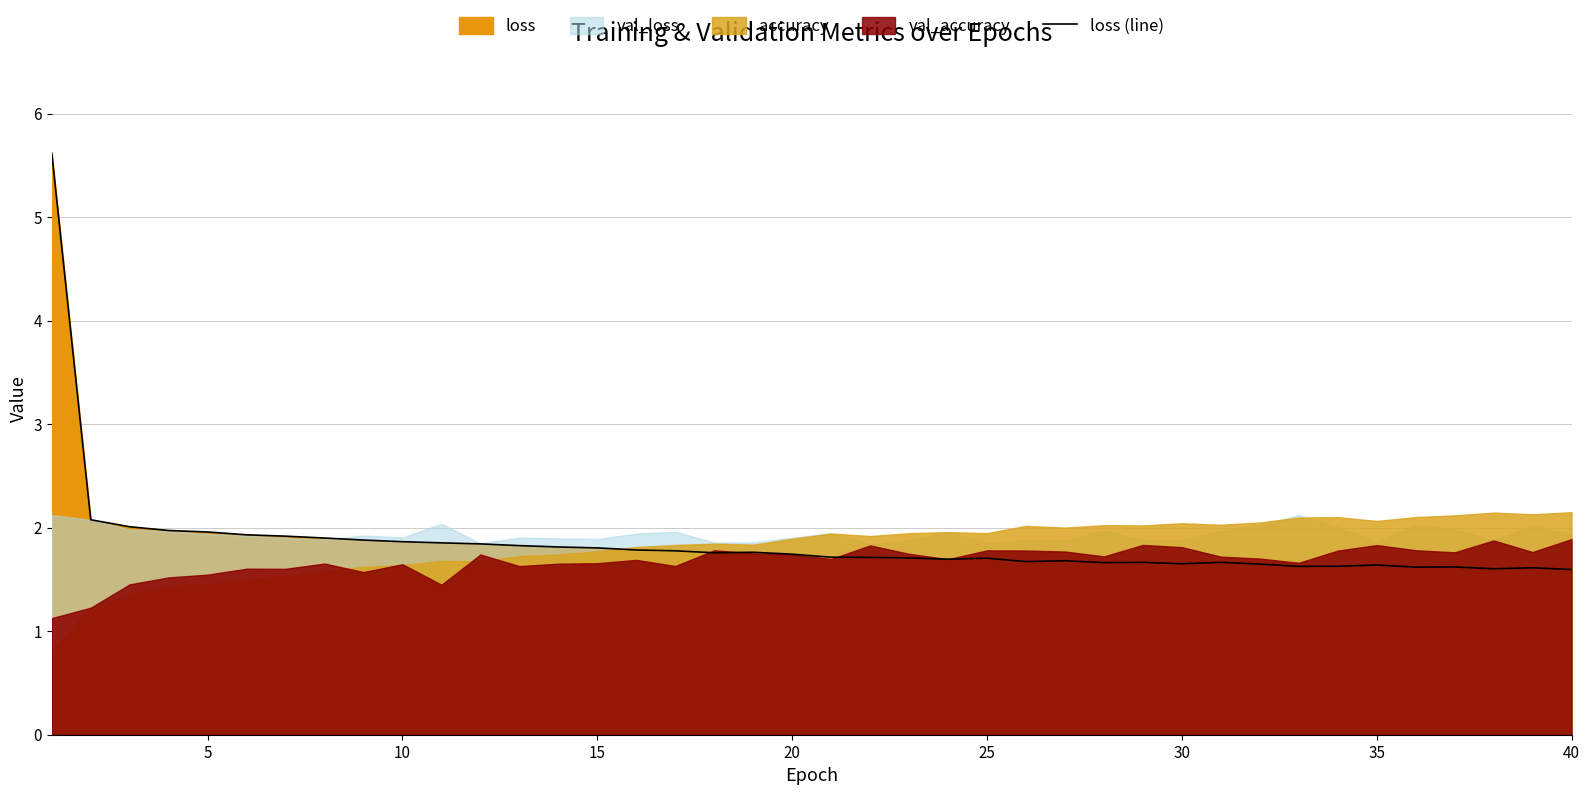

What is the highest value of the loss (line) series?

5.6